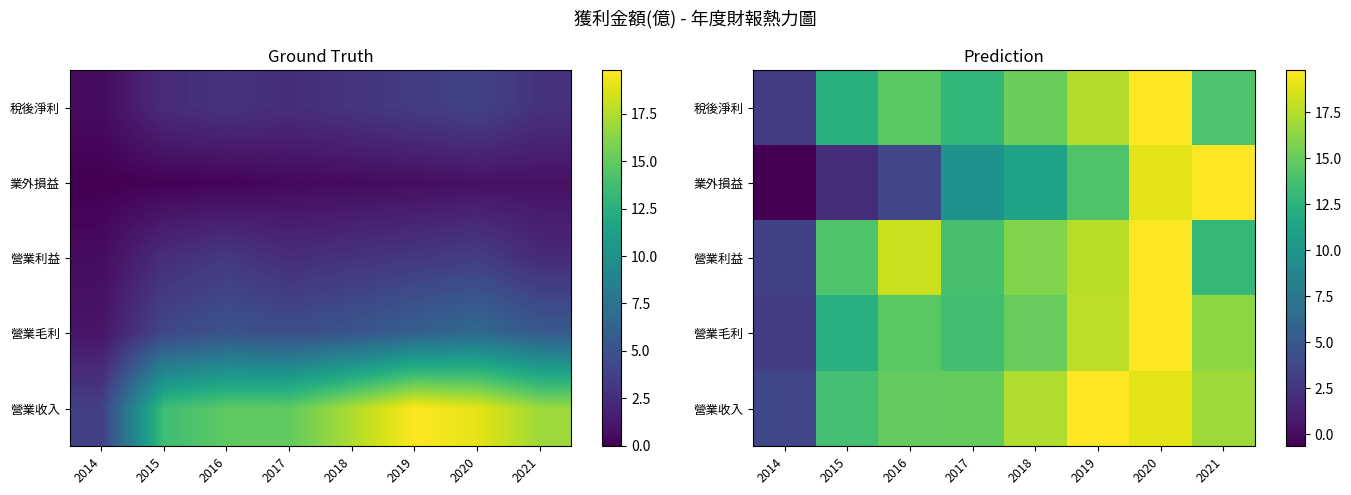

At how many categories does at least one series exceed 2?

8